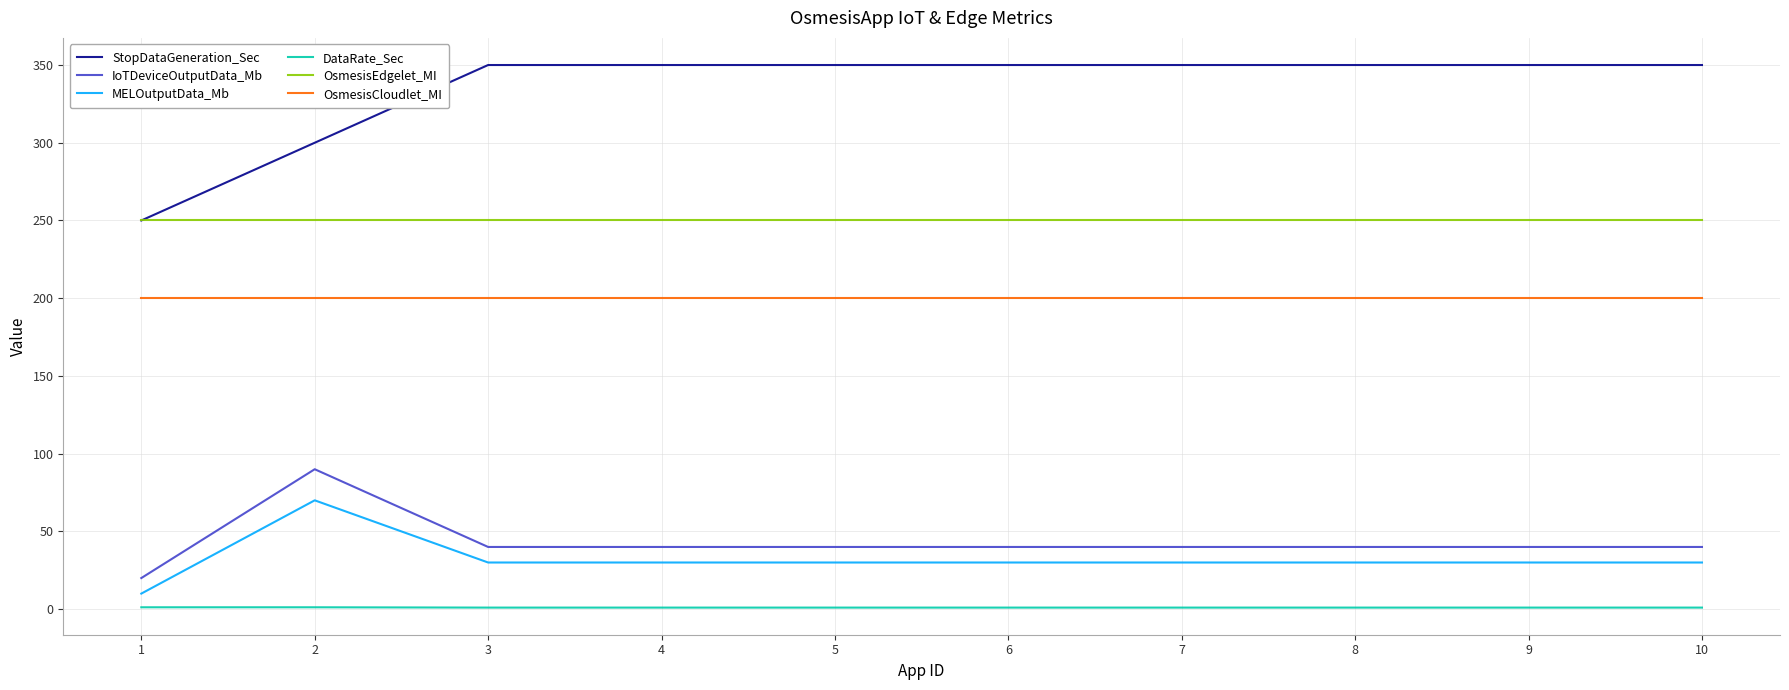

Which series has the largest total across all categories?

StopDataGeneration_Sec